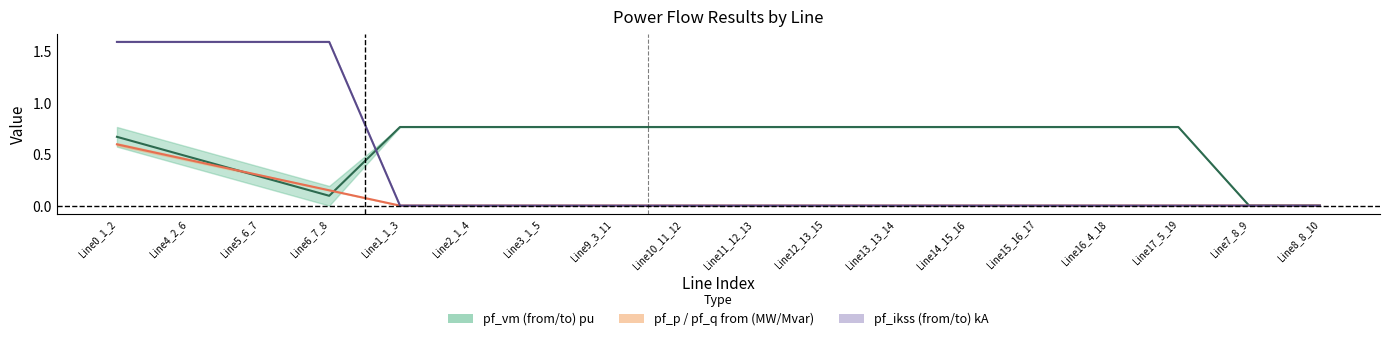

At how many categories does at least one series exceed 1?

4